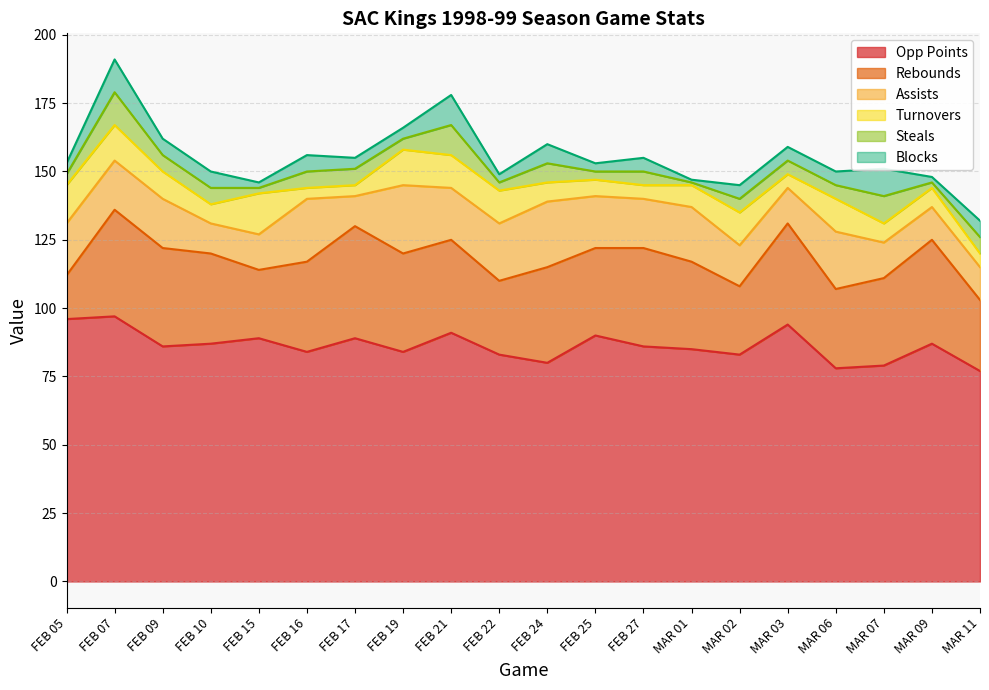

Reading left to right, extract all data points from this chart.

Steals: FEB 05=4	FEB 07=12	FEB 09=6	FEB 10=6	FEB 15=2	FEB 16=6	FEB 17=6	FEB 19=4	FEB 21=11	FEB 22=3	FEB 24=7	FEB 25=3	FEB 27=5	MAR 01=1	MAR 02=5	MAR 03=5	MAR 06=5	MAR 07=10	MAR 09=2	MAR 11=6
Assists: FEB 05=19	FEB 07=18	FEB 09=18	FEB 10=11	FEB 15=13	FEB 16=23	FEB 17=11	FEB 19=25	FEB 21=19	FEB 22=21	FEB 24=24	FEB 25=19	FEB 27=18	MAR 01=20	MAR 02=15	MAR 03=13	MAR 06=21	MAR 07=13	MAR 09=12	MAR 11=12
Opp Points: FEB 05=96	FEB 07=97	FEB 09=86	FEB 10=87	FEB 15=89	FEB 16=84	FEB 17=89	FEB 19=84	FEB 21=91	FEB 22=83	FEB 24=80	FEB 25=90	FEB 27=86	MAR 01=85	MAR 02=83	MAR 03=94	MAR 06=78	MAR 07=79	MAR 09=87	MAR 11=77
Rebounds: FEB 05=16	FEB 07=39	FEB 09=36	FEB 10=33	FEB 15=25	FEB 16=33	FEB 17=41	FEB 19=36	FEB 21=34	FEB 22=27	FEB 24=35	FEB 25=32	FEB 27=36	MAR 01=32	MAR 02=25	MAR 03=37	MAR 06=29	MAR 07=32	MAR 09=38	MAR 11=26
Turnovers: FEB 05=14	FEB 07=13	FEB 09=10	FEB 10=7	FEB 15=15	FEB 16=4	FEB 17=4	FEB 19=13	FEB 21=12	FEB 22=12	FEB 24=7	FEB 25=6	FEB 27=5	MAR 01=8	MAR 02=12	MAR 03=5	MAR 06=12	MAR 07=7	MAR 09=7	MAR 11=5
Blocks: FEB 05=4	FEB 07=12	FEB 09=6	FEB 10=6	FEB 15=2	FEB 16=6	FEB 17=4	FEB 19=4	FEB 21=11	FEB 22=3	FEB 24=7	FEB 25=3	FEB 27=5	MAR 01=1	MAR 02=5	MAR 03=5	MAR 06=5	MAR 07=10	MAR 09=2	MAR 11=6